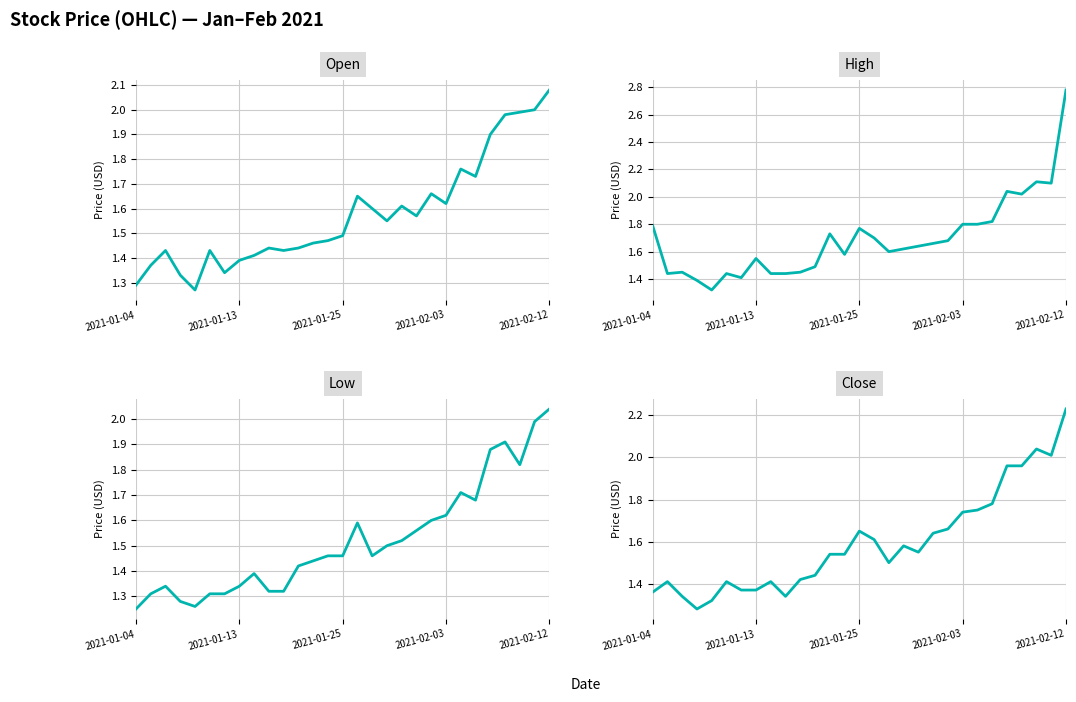

How many lines are shown in the chart?

4